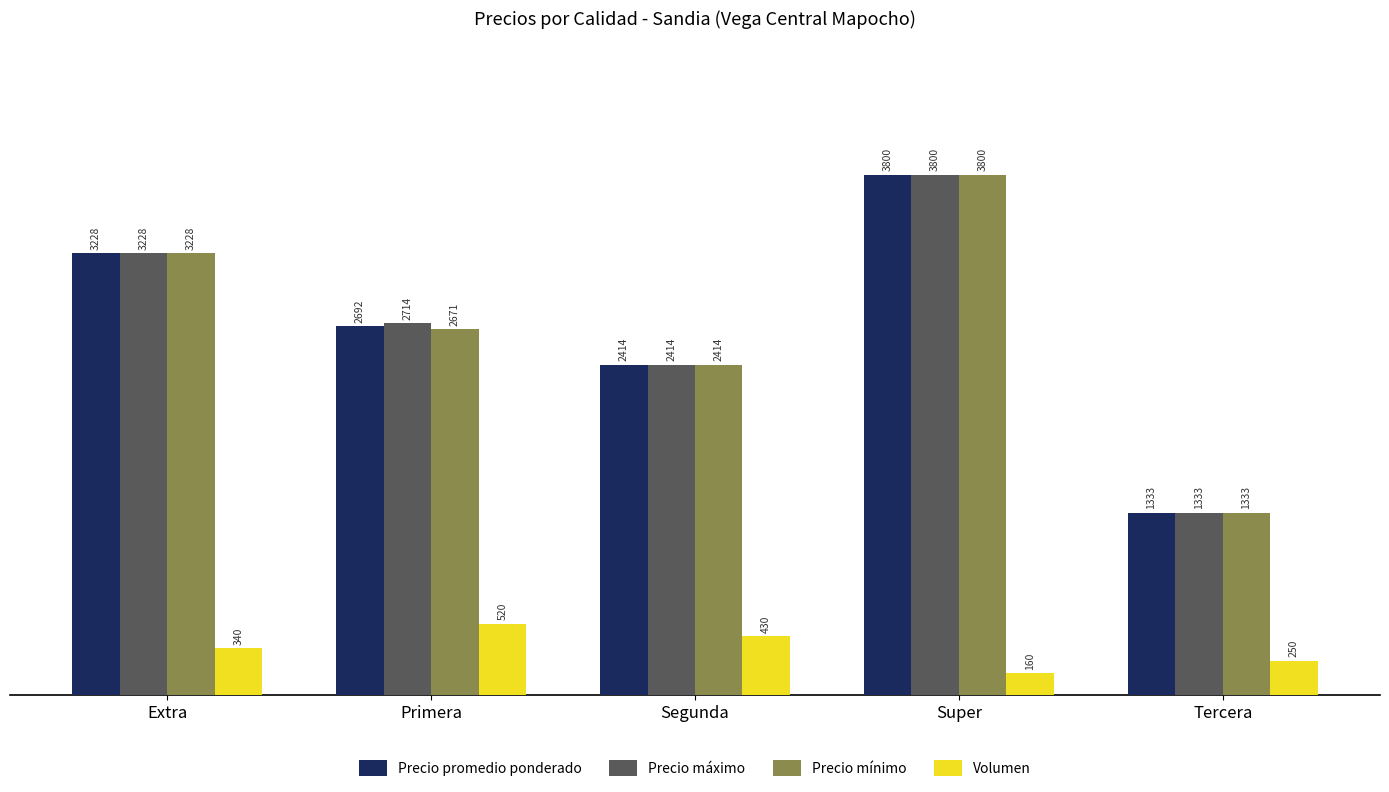

What is the total value across all series at Super?

11560